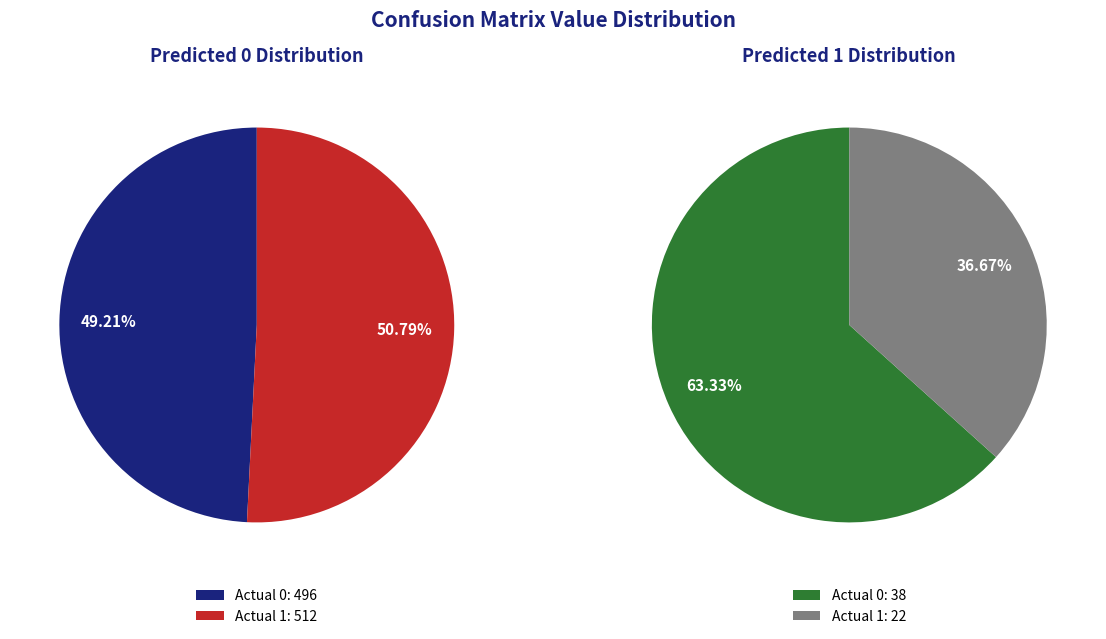

How many slices are in this pie chart?

2